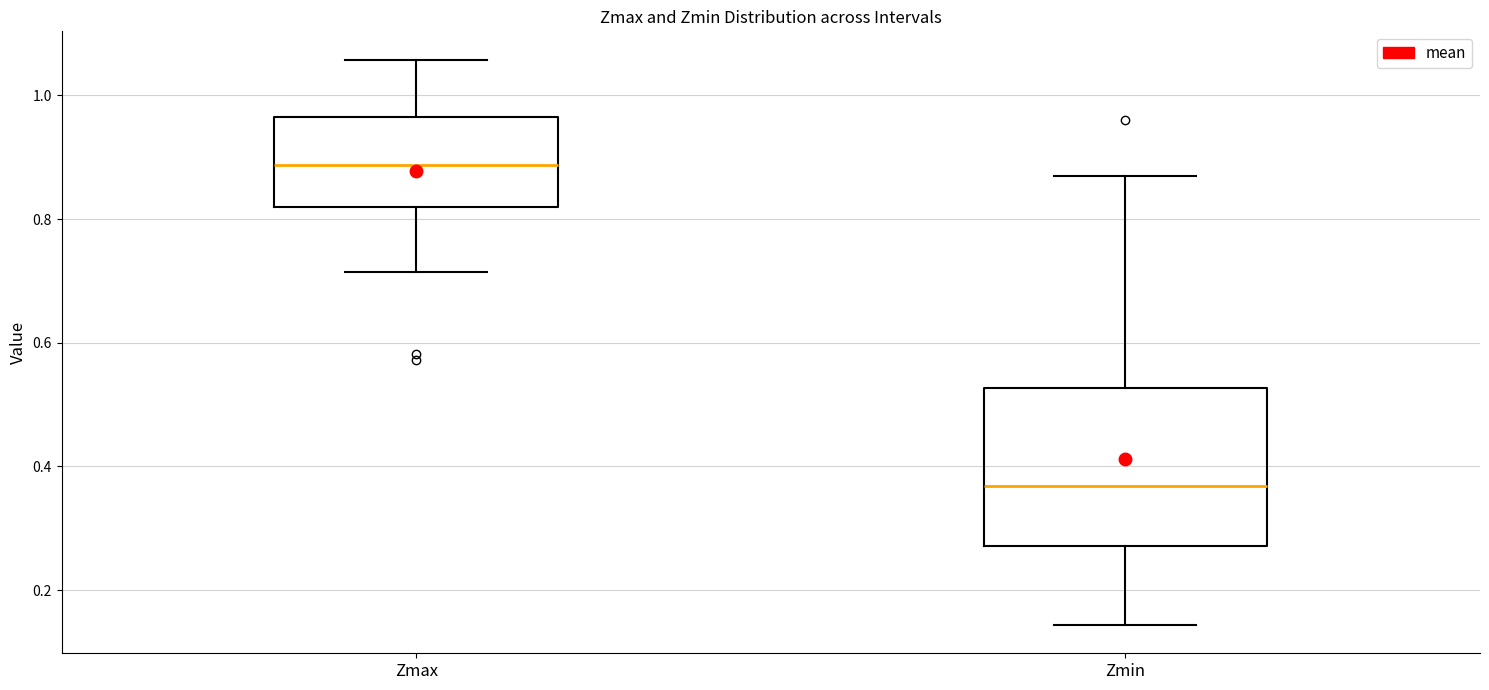

Which box is the tallest, from its lower edge to its upper edge?

Zmin